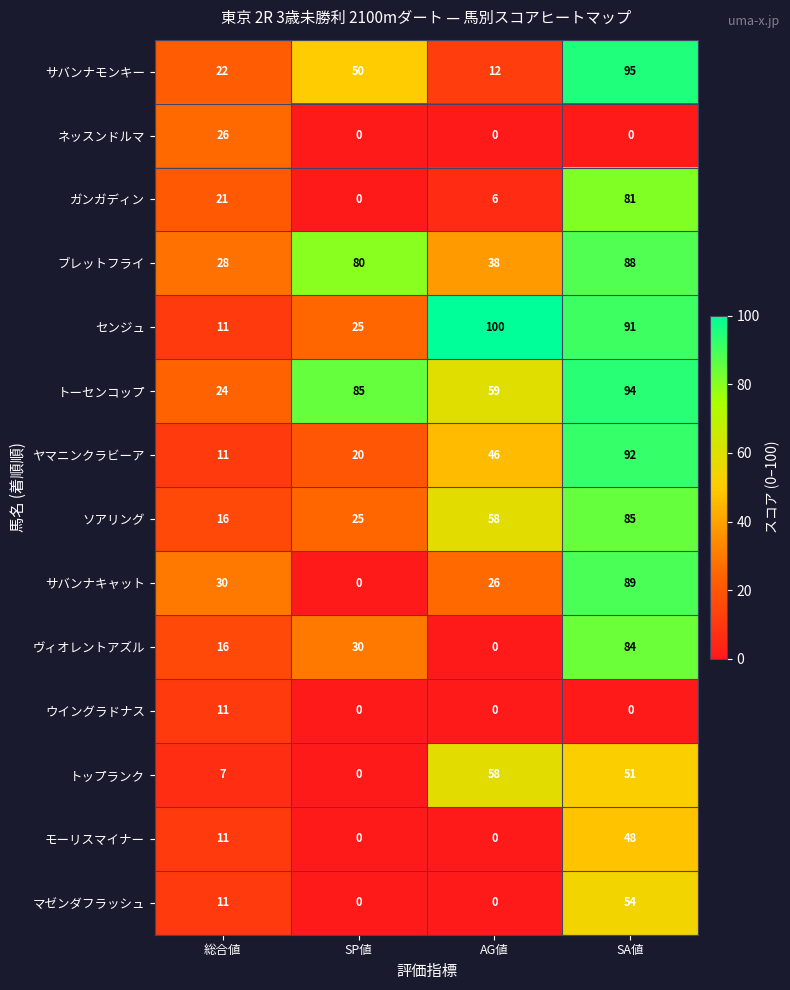

The value of ブレットフライ at SA値 is 34. True or false?

False